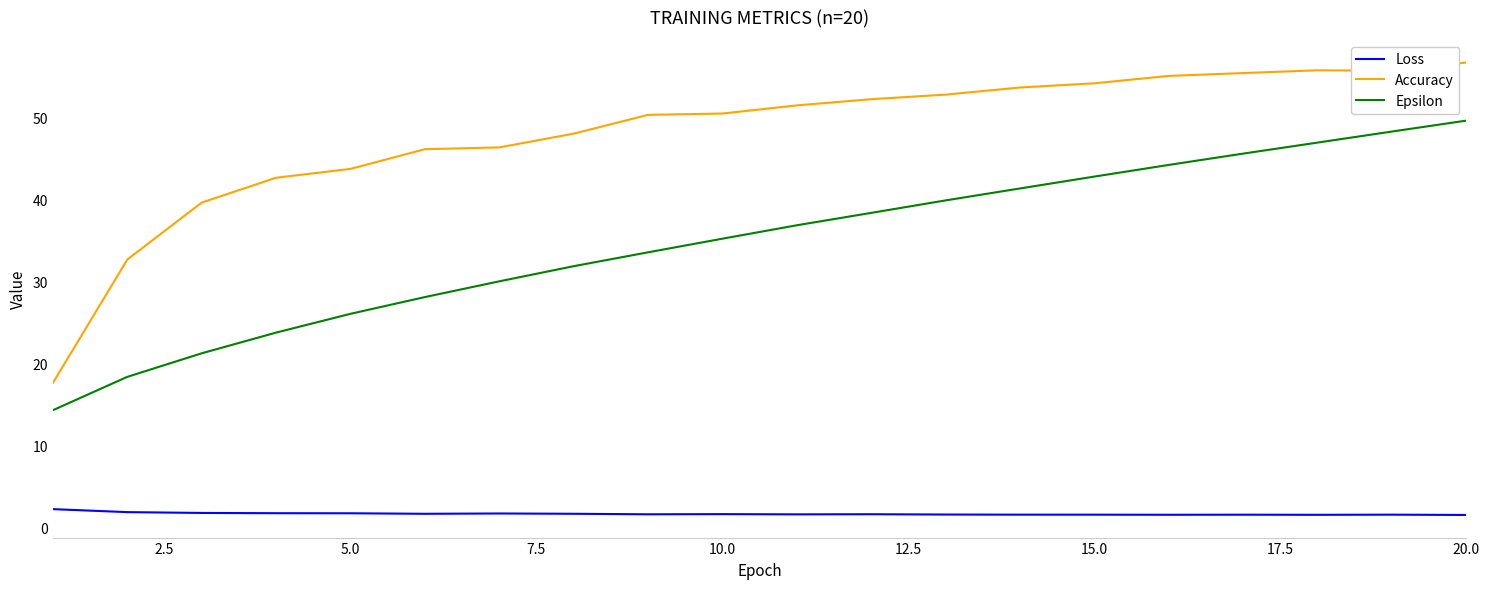

What is the difference between the maximum and minimum values in the Epsilon series?

35.4